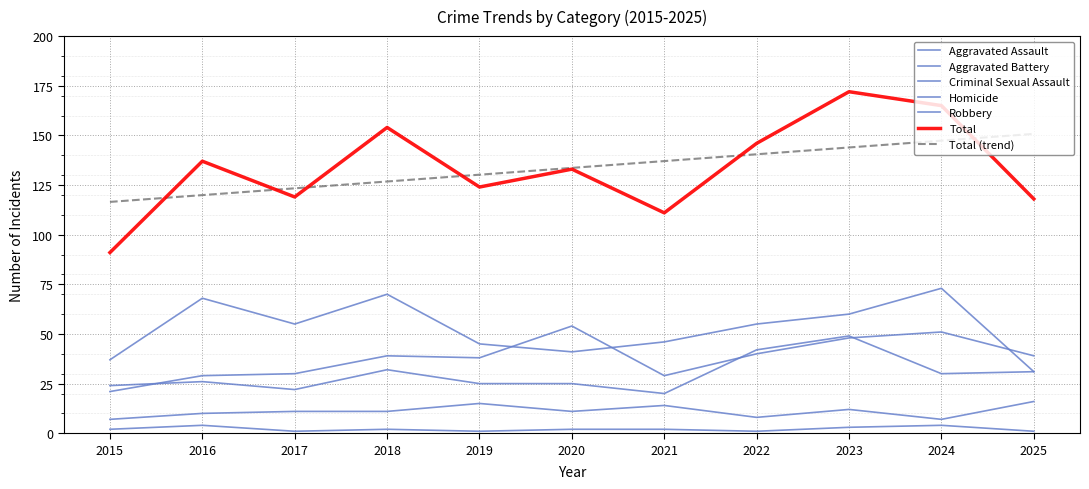

True or false: Criminal Sexual Assault and Aggravated Assault intersect in this chart.

False